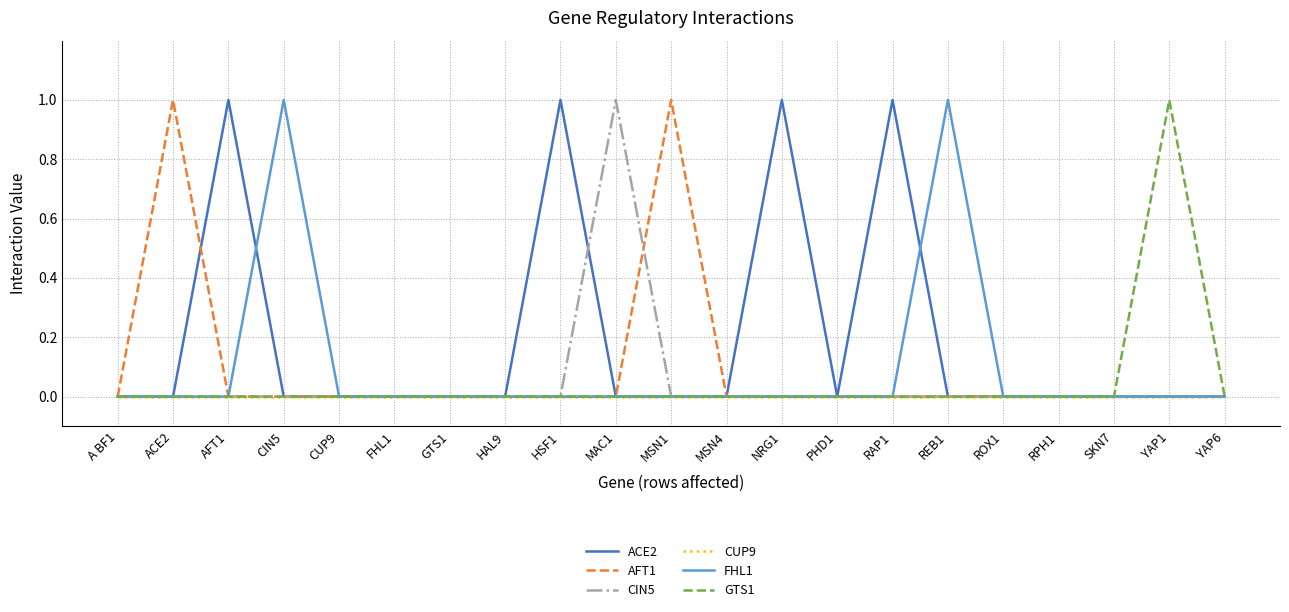

Which series has the largest total across all categories?

ACE2